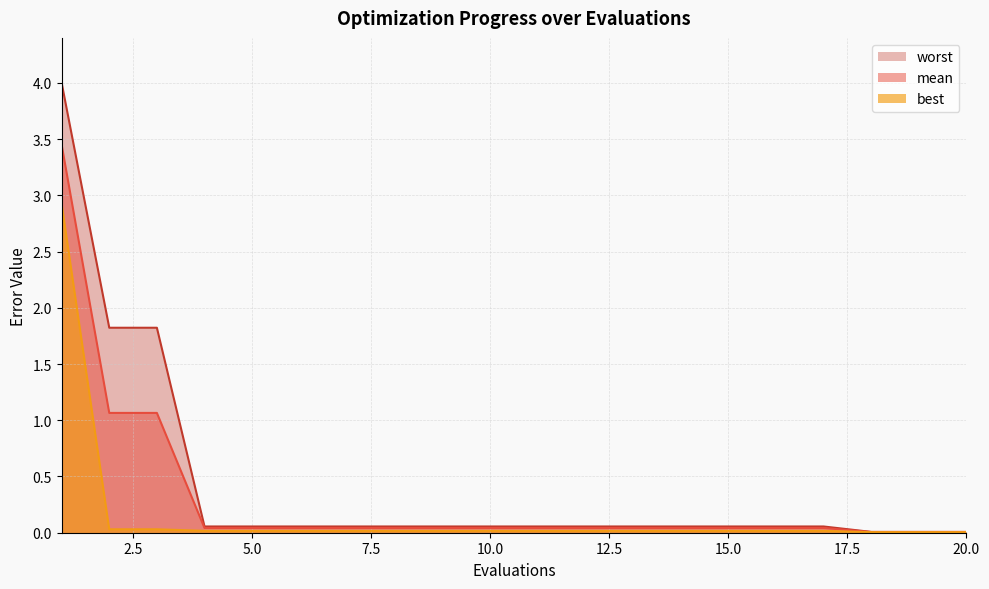

Is the value of worst at 9 greater than the value of mean at 12?

Yes